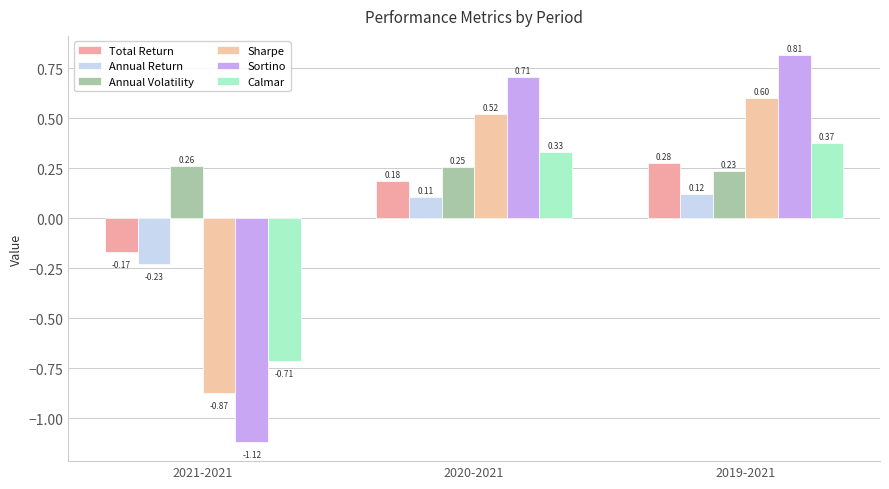

How many data points does each series have?

3